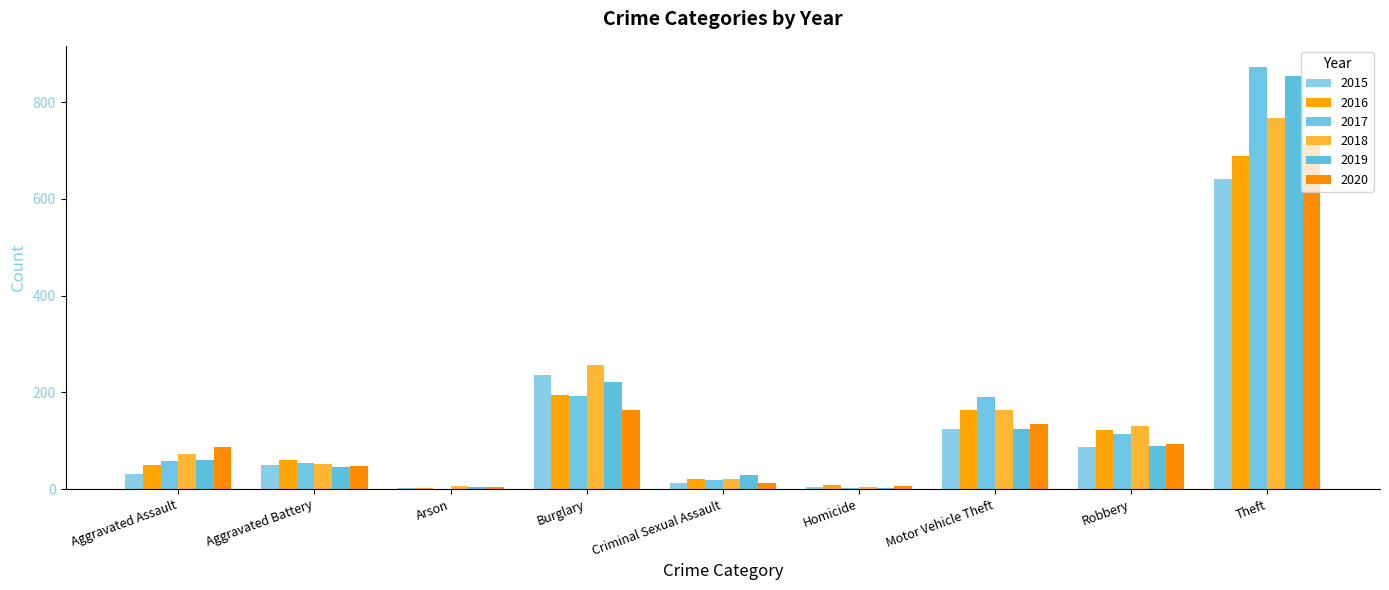

Is it true that 2015 equals 18 at Criminal Sexual Assault?

False